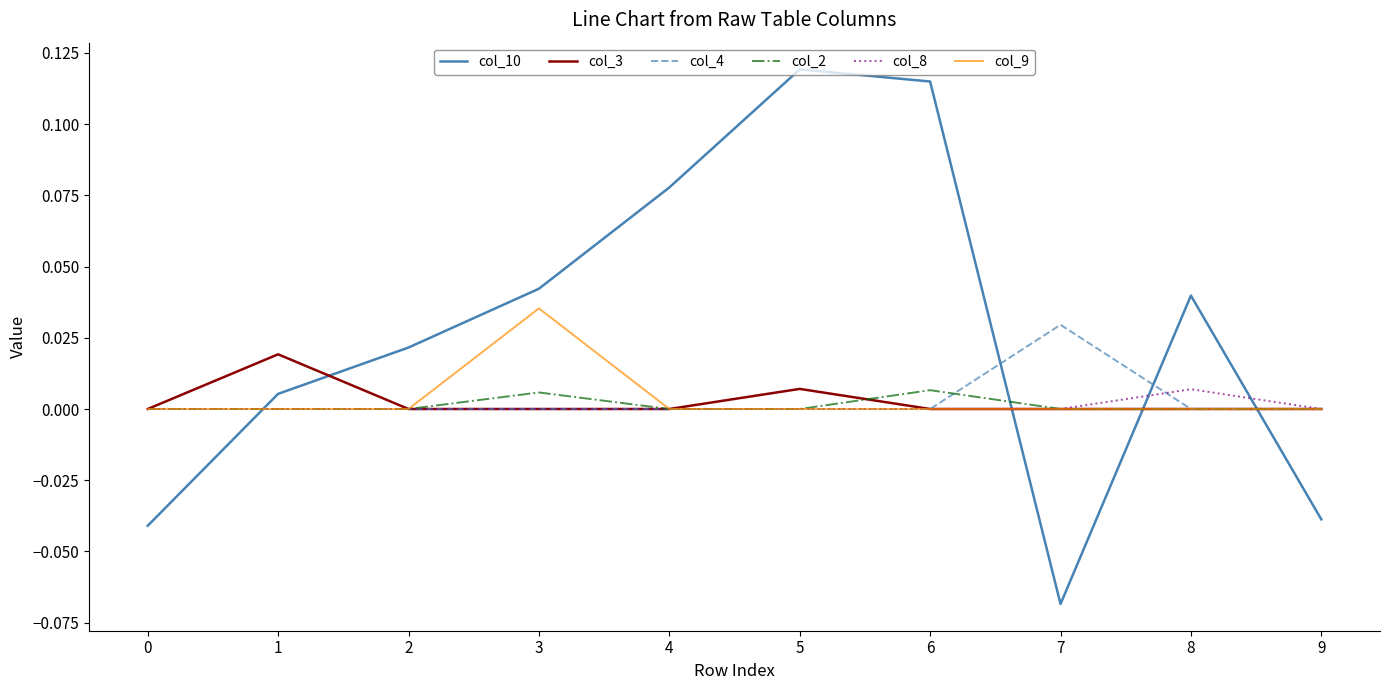

How many categories are shown in the chart?

10